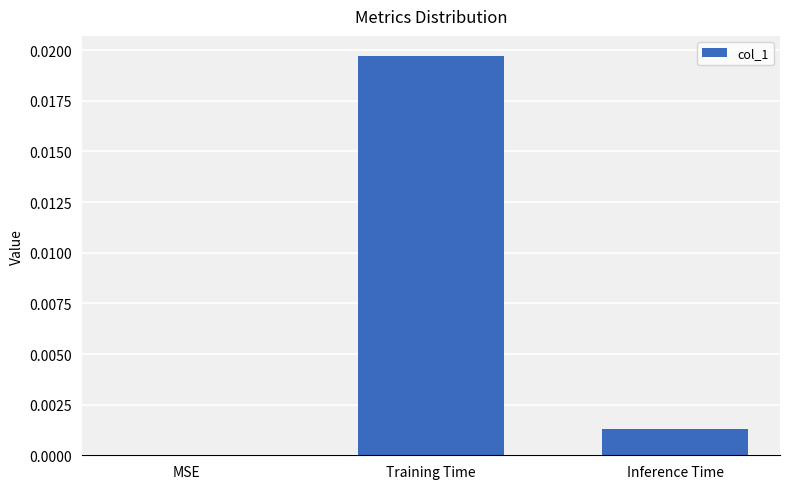

The value at MSE is 0.0. True or false?

True